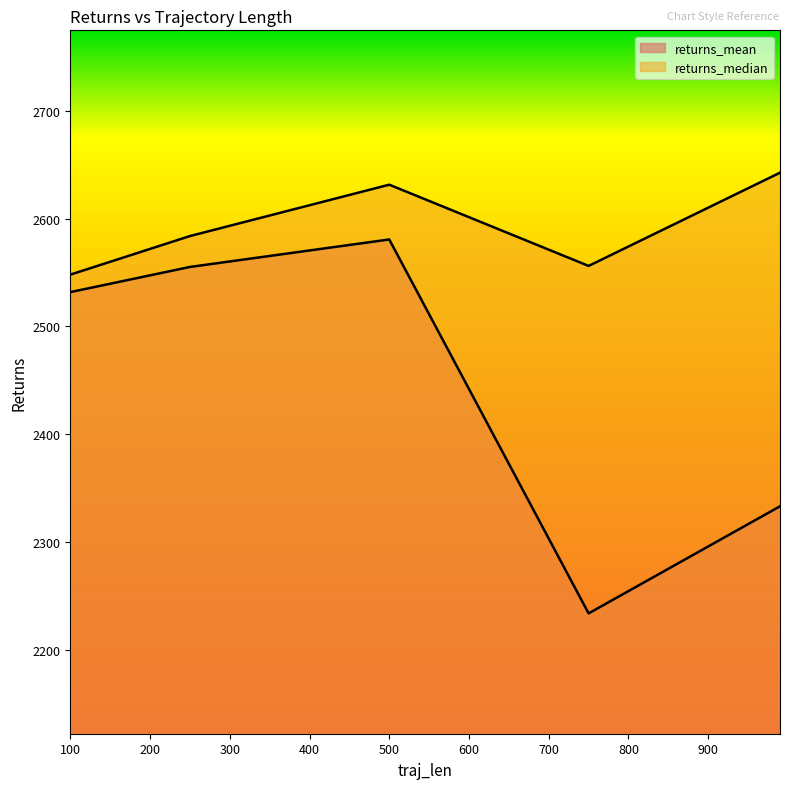

What is the sum of all returns_median values?

12961.8